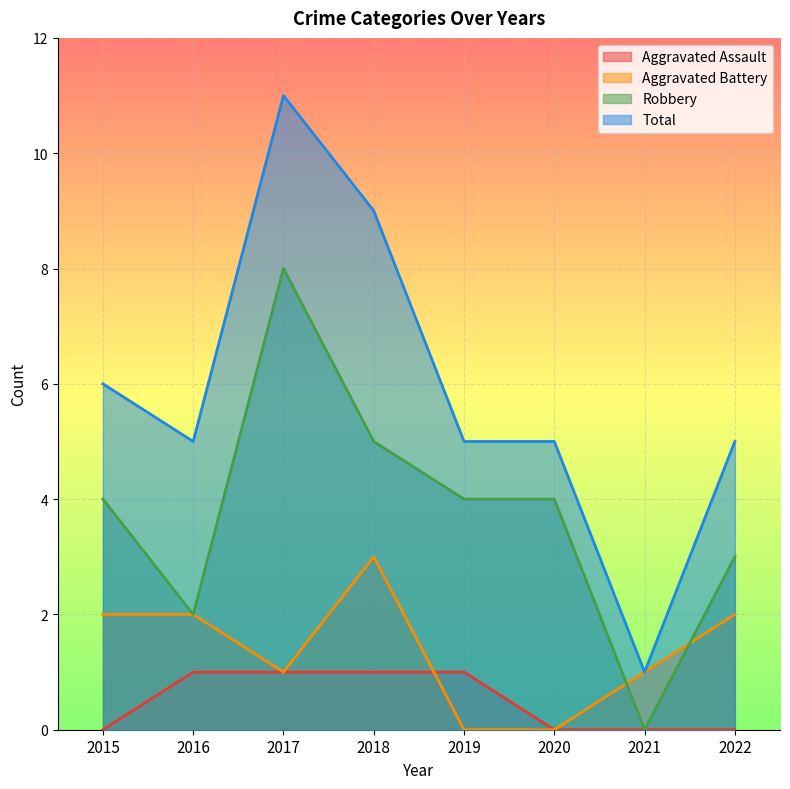

True or false: Aggravated Battery has more than 1 interior local peaks.

False